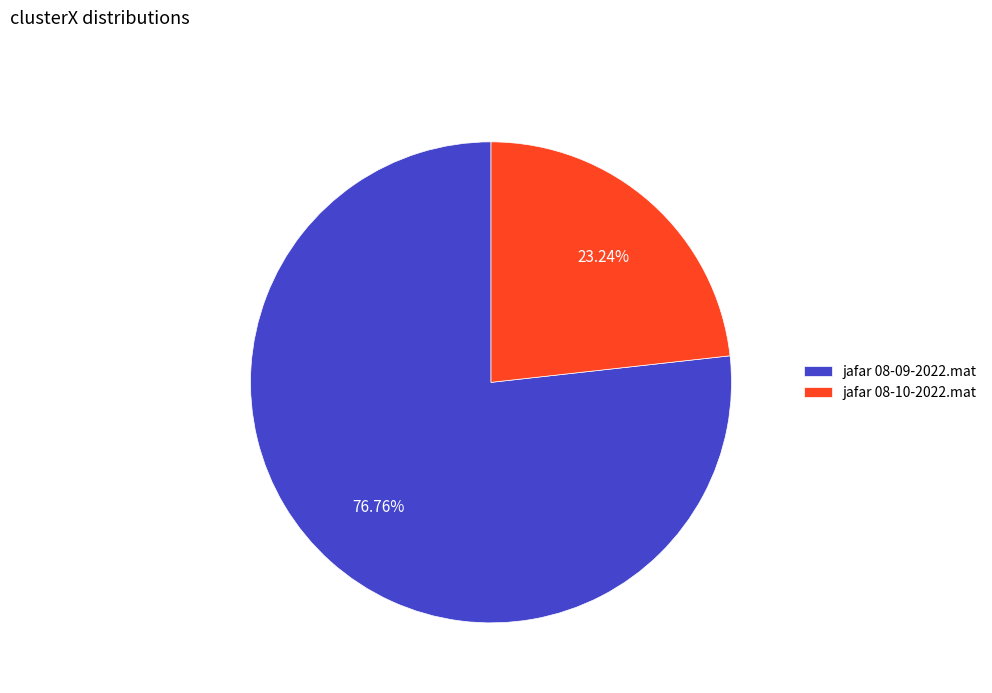

To the nearest percent, what percentage of the pie is jafar 08-09-2022.mat?

77%